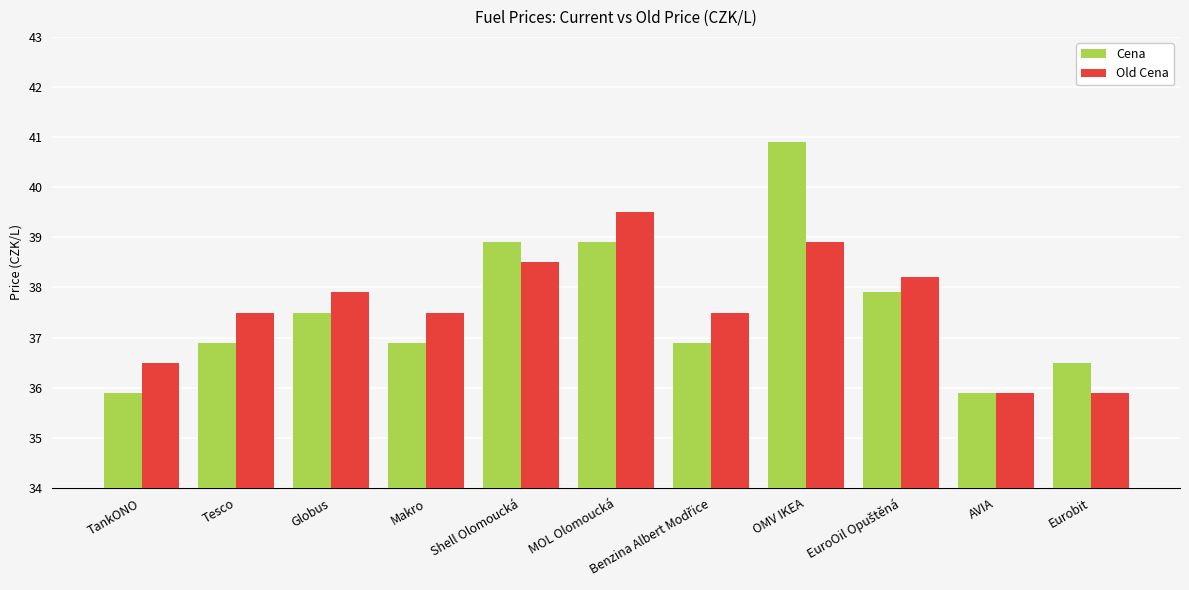

What position from the right is Globus?

9